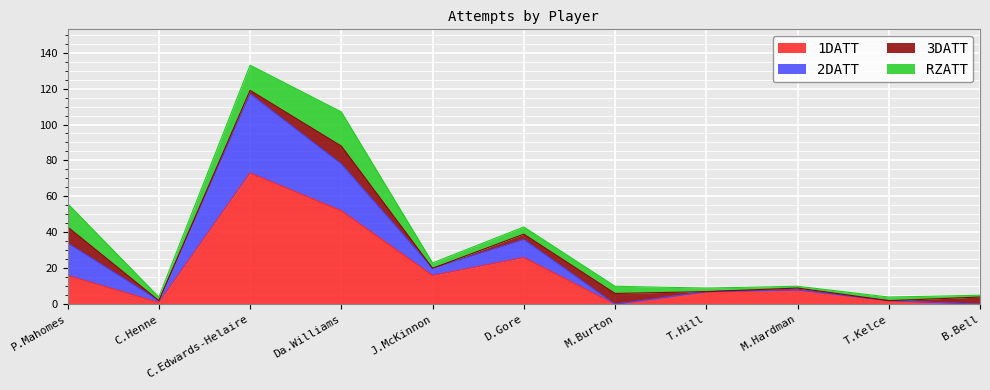

Where is the first local maximum for 2DATT?

C.Edwards-Helaire